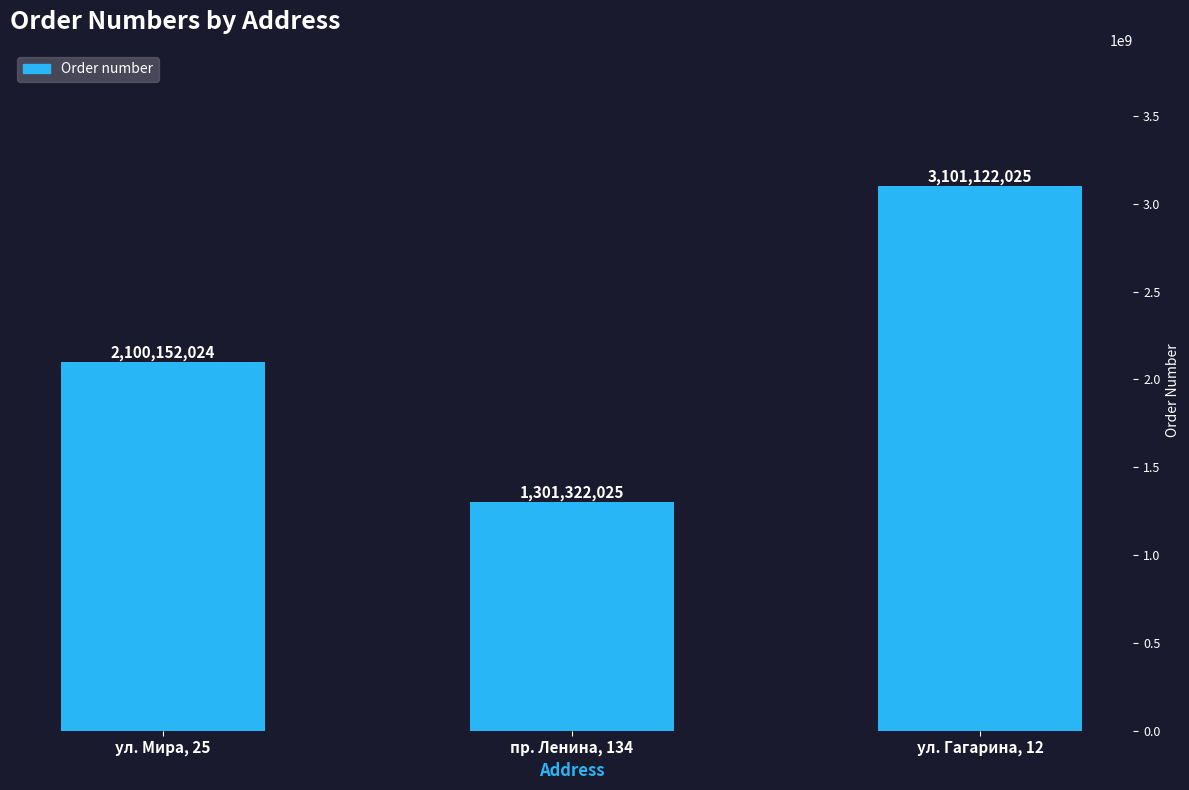

What is the smallest value displayed?

1301322025